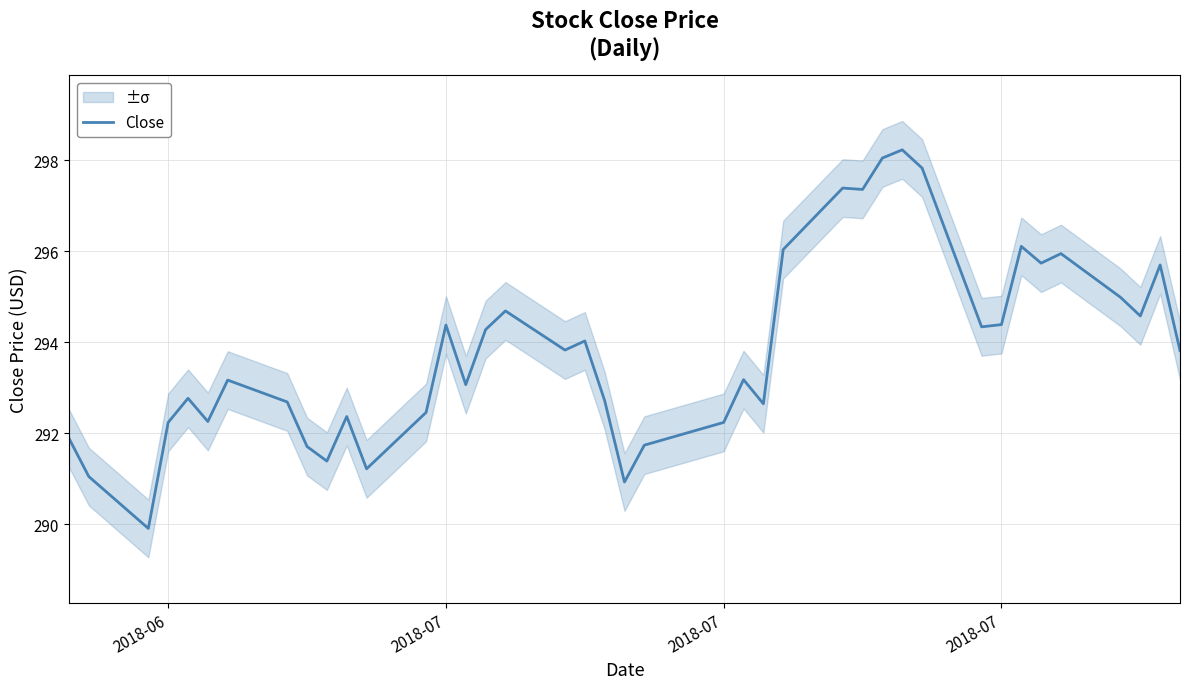

What is the difference between the second highest and minimum values?

8.1